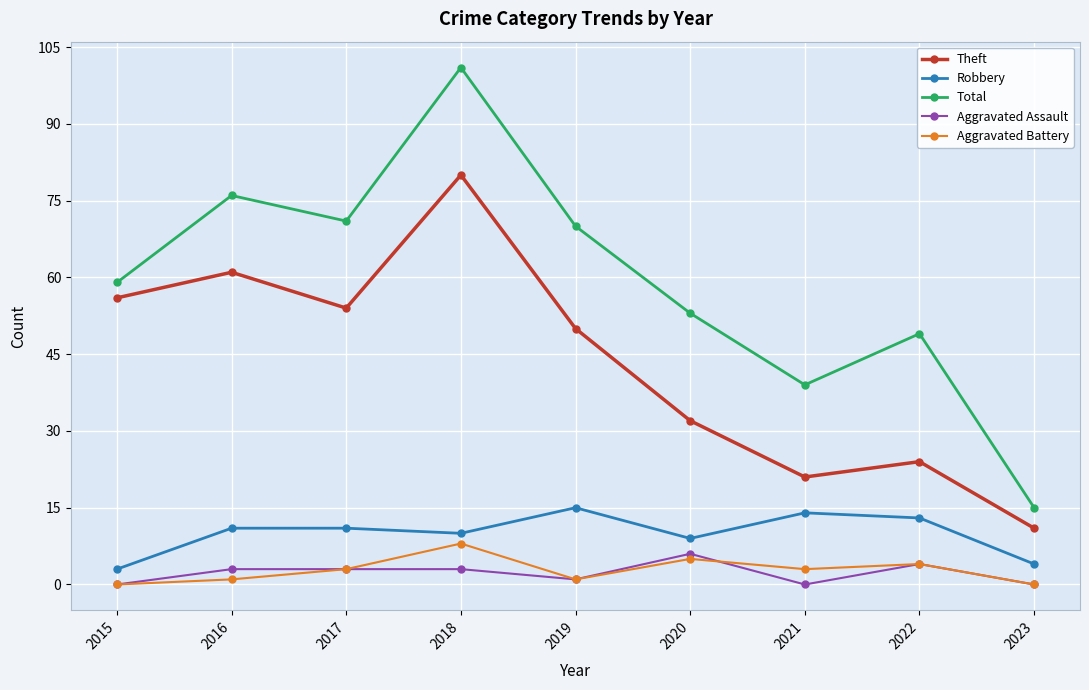

Reading right to left, list all the values displayed in this chart.

Theft: 2023=11	2022=24	2021=21	2020=32	2019=50	2018=80	2017=54	2016=61	2015=56
Robbery: 2023=4	2022=13	2021=14	2020=9	2019=15	2018=10	2017=11	2016=11	2015=3
Total: 2023=15	2022=49	2021=39	2020=53	2019=70	2018=101	2017=71	2016=76	2015=59
Aggravated Assault: 2023=0	2022=4	2021=0	2020=6	2019=1	2018=3	2017=3	2016=3	2015=0
Aggravated Battery: 2023=0	2022=4	2021=3	2020=5	2019=1	2018=8	2017=3	2016=1	2015=0